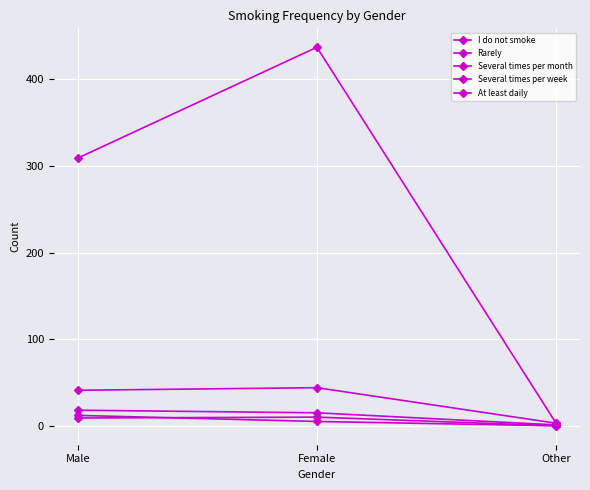

Between Male and Female, which series saw the biggest shift?

I do not smoke